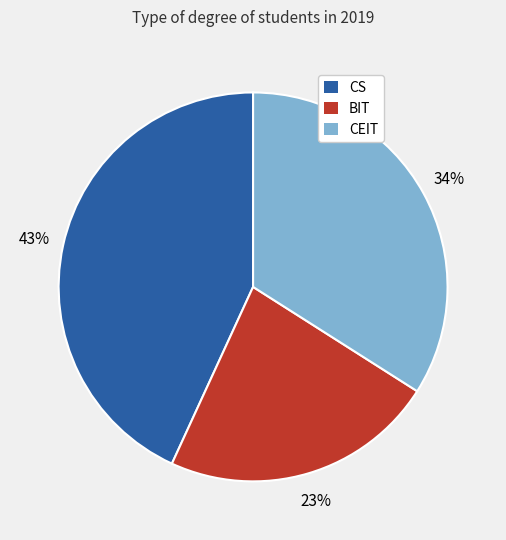

To the nearest percent, what portion does CEIT represent?

34%